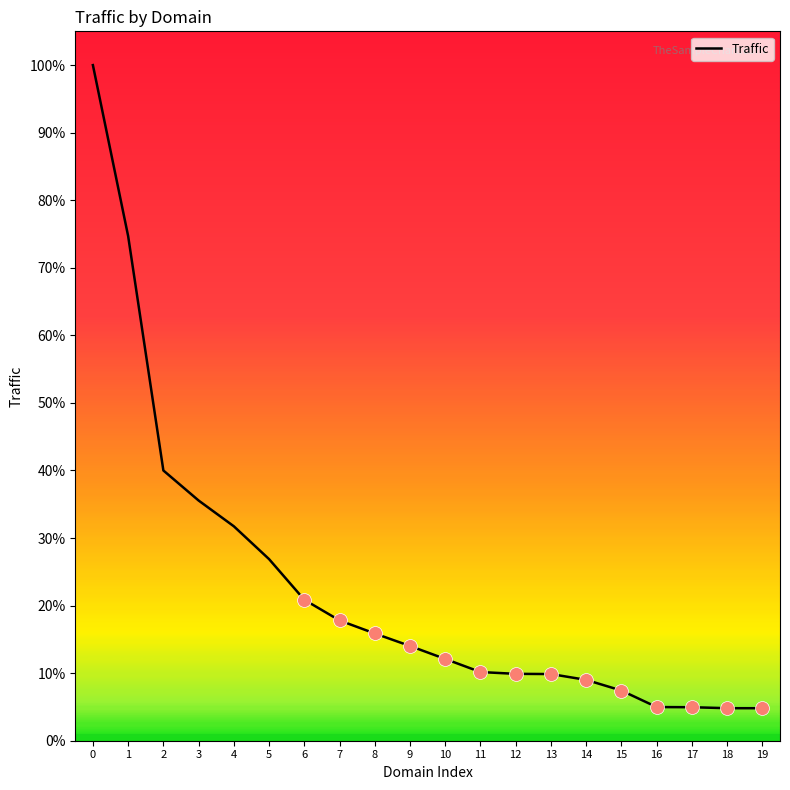

List the labels in order of value, largest first.

0, 1, 2, 3, 4, 5, 6, 7, 8, 9, 10, 11, 12, 13, 14, 15, 16, 17, 18, 19